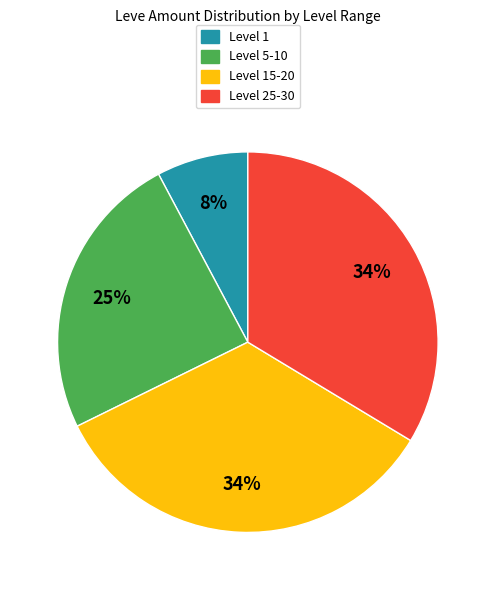

To the nearest percent, what is the difference between the largest and smallest slice percentages?

26%